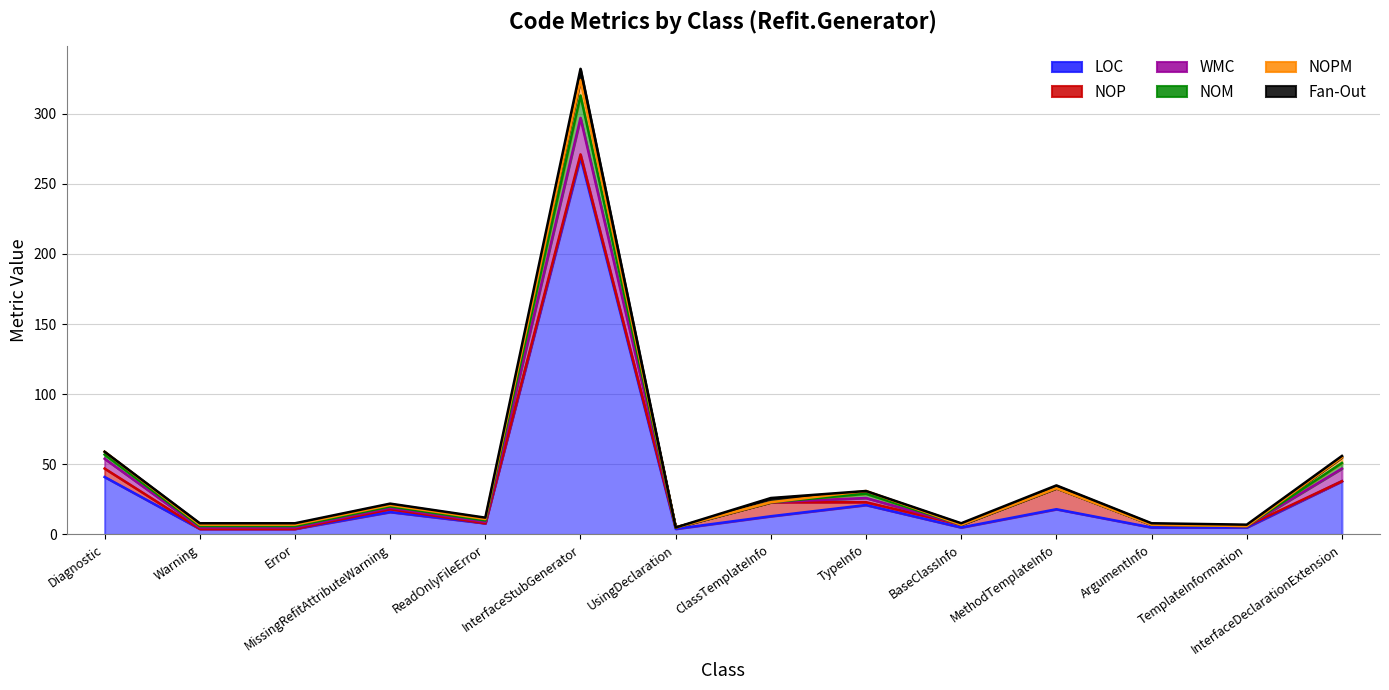

What is the total value across all series at ArgumentInfo?

8